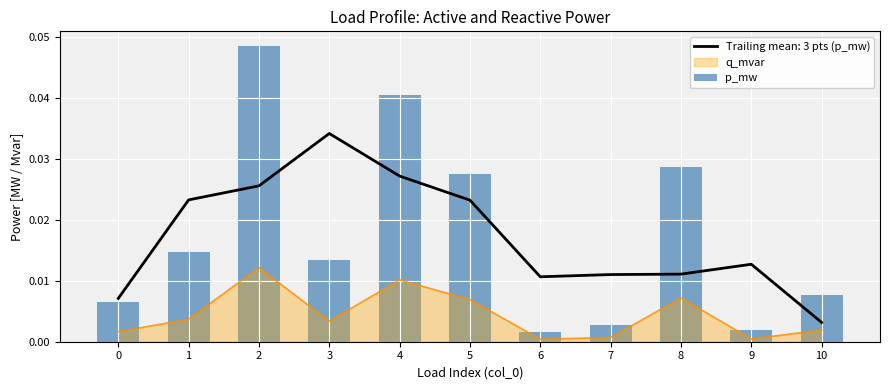

True or false: Trailing mean: 3 pts (p_mw) and q_mvar cross at least once.

False